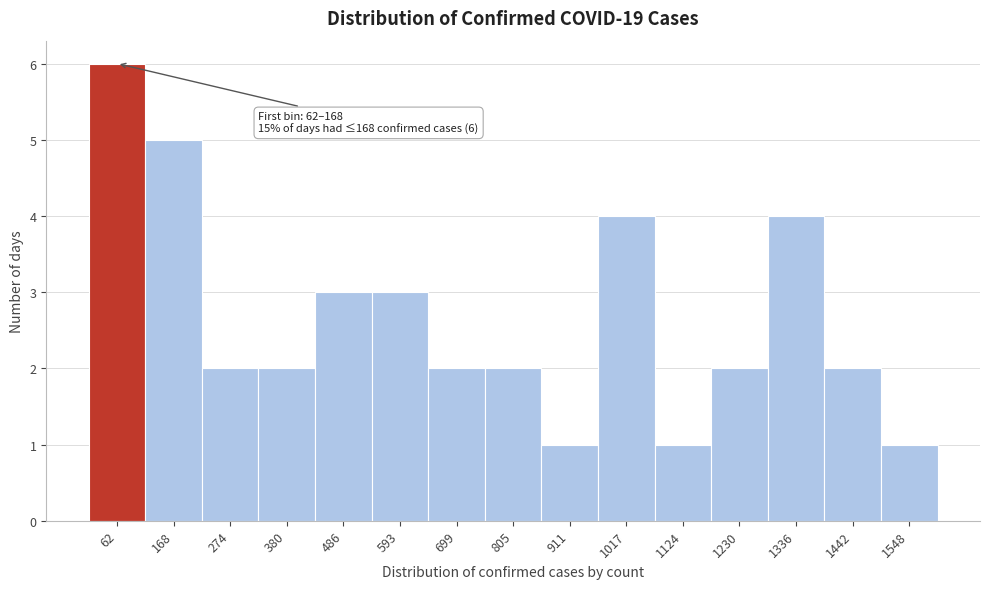

Reading left to right, what are all the values shown in this chart?

62=6	168=5	274=2	380=2	486=3	593=3	699=2	805=2	911=1	1017=4	1124=1	1230=2	1336=4	1442=2	1548=1